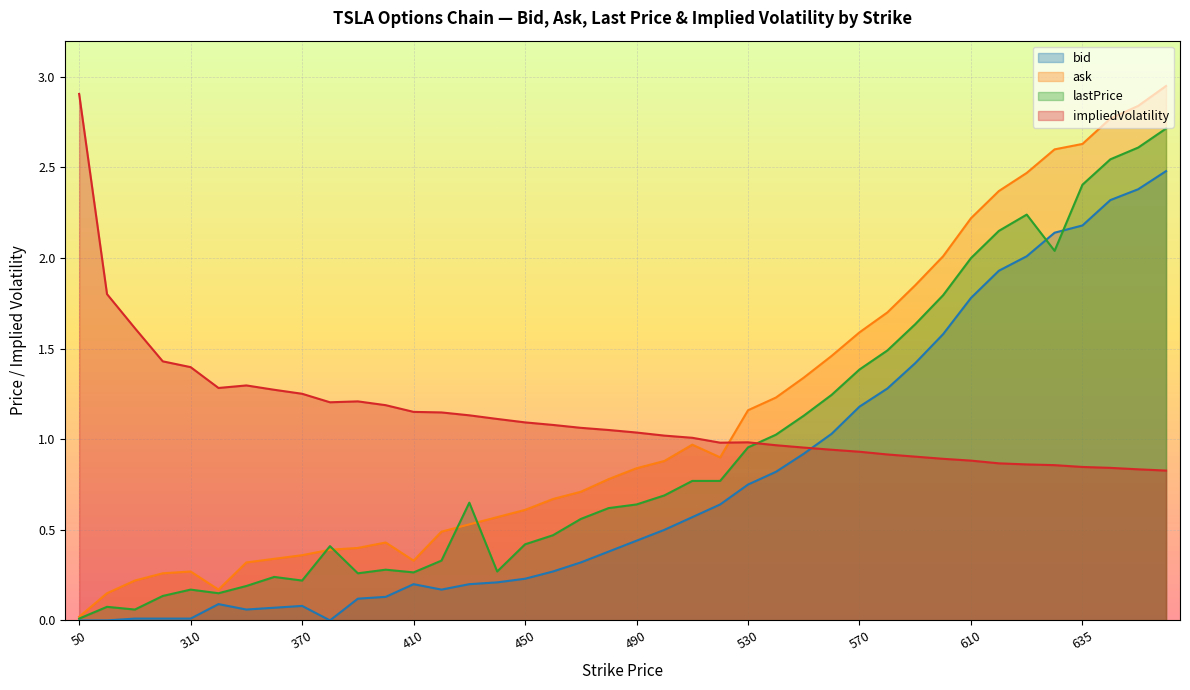

Where does the impliedVolatility series first go above 1?

50